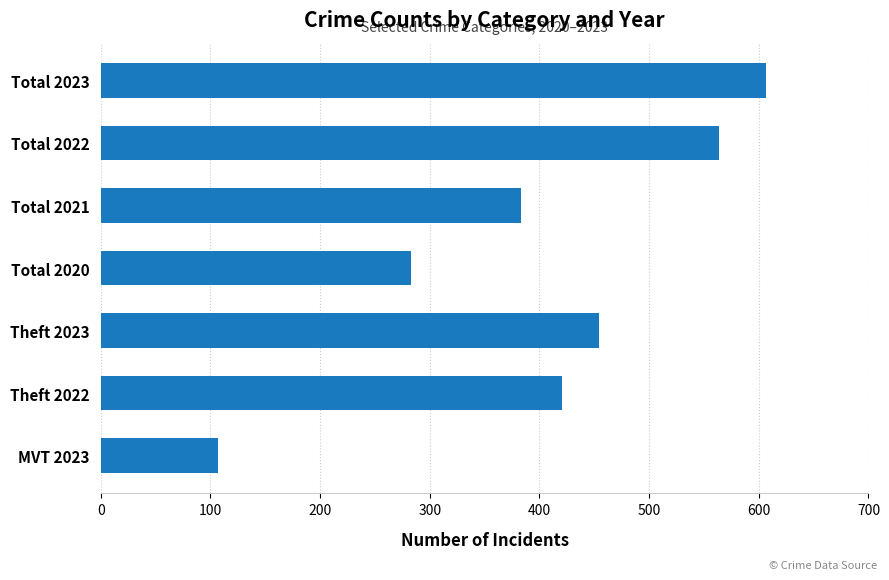

Reading bottom to top, transcribe all the data shown in this chart.

MVT 2023=107	Theft 2022=421	Theft 2023=454	Total 2020=283	Total 2021=383	Total 2022=564	Total 2023=607